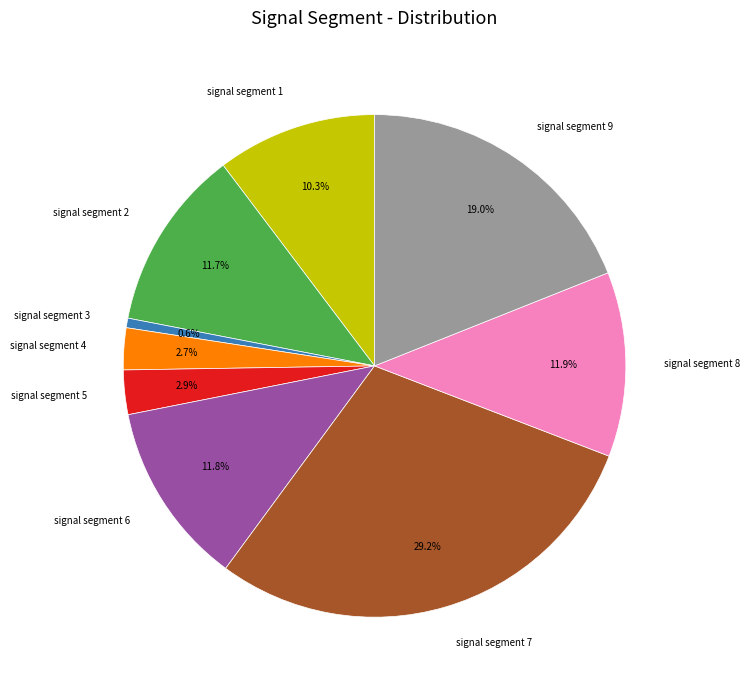

Is signal segment 8 the majority of the pie?

No